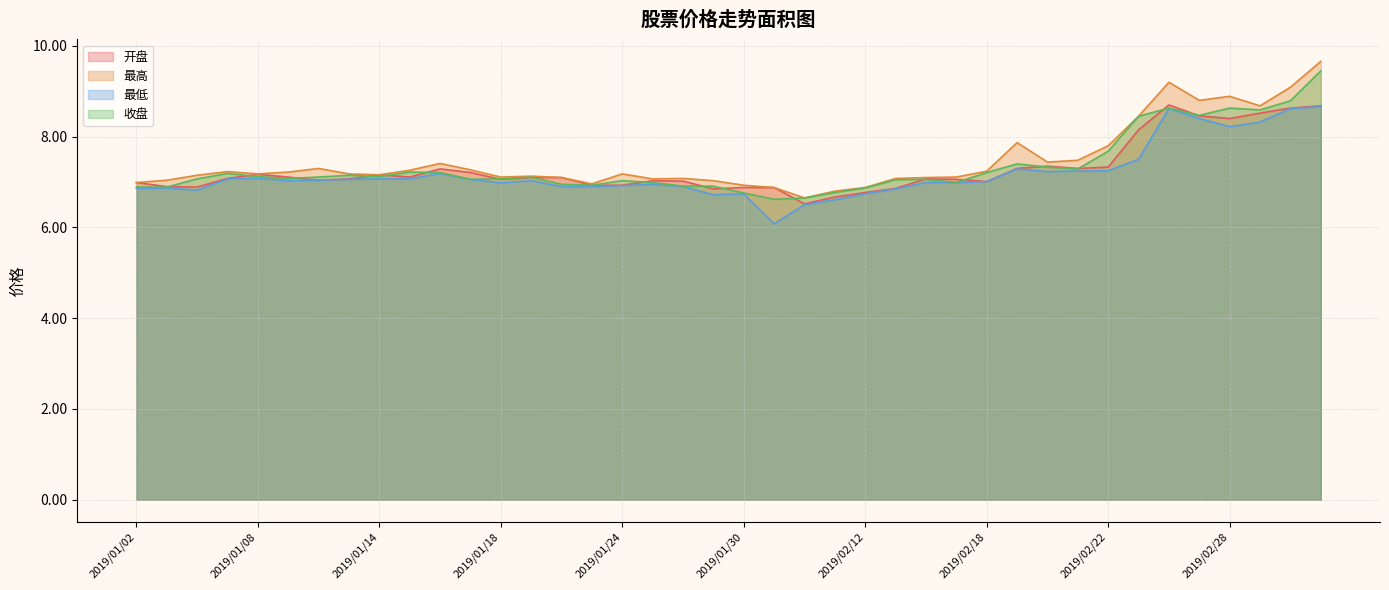

Which series has the widest spread of values?

最高